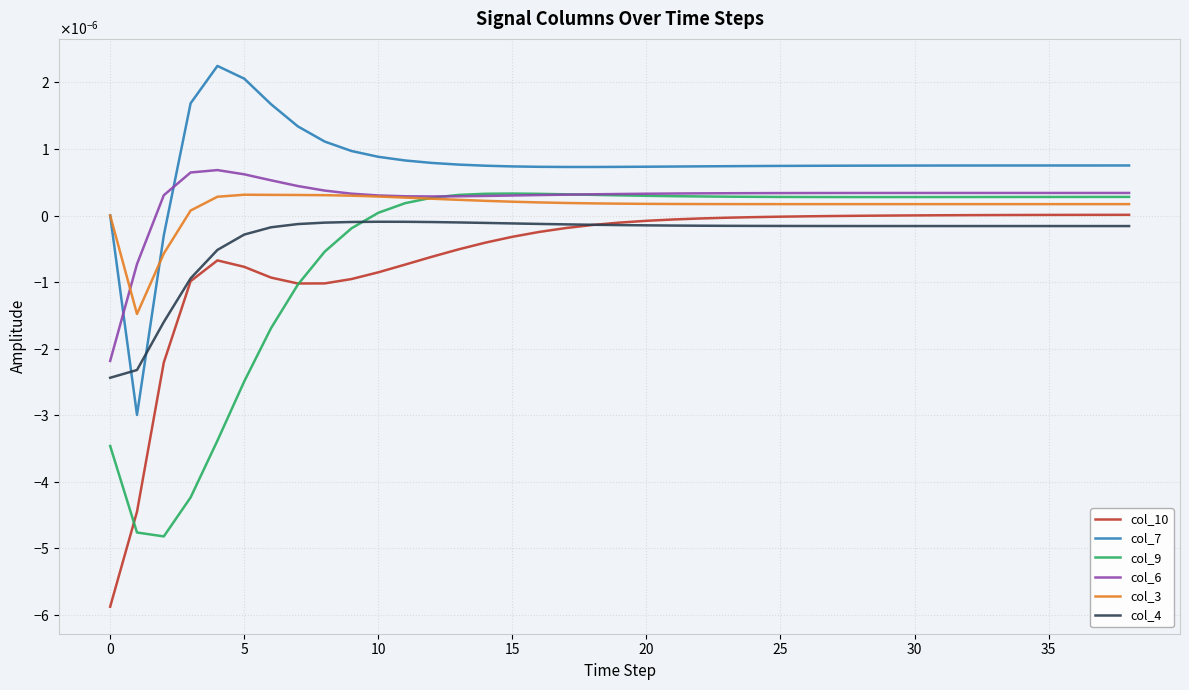

Does the chart have visible grid lines?

Yes